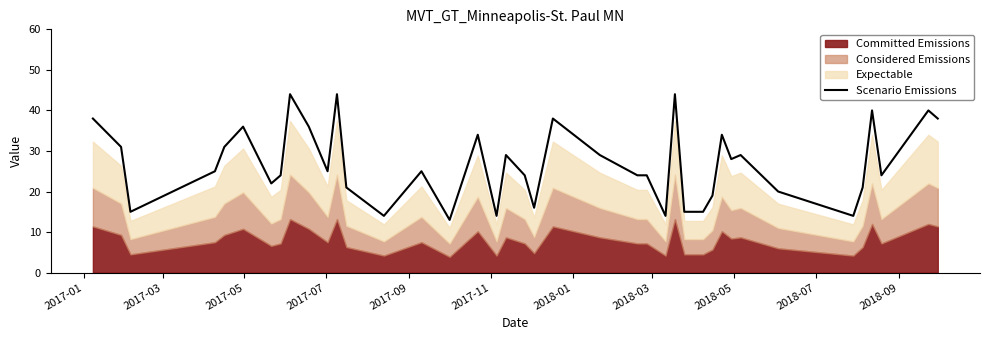

What is the sum of all values?

1071